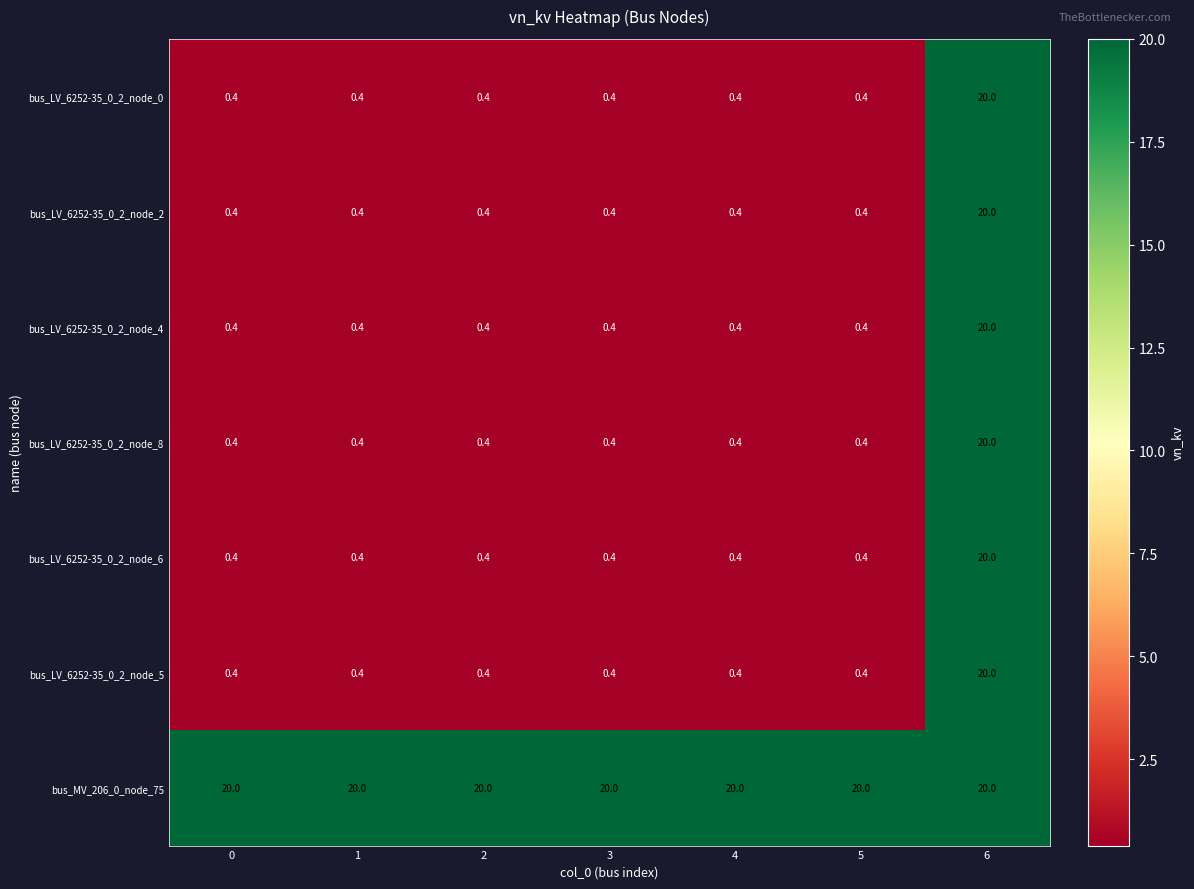

What value does the bus_LV_6252-35_0_2_node_6 series have at 3?

0.4